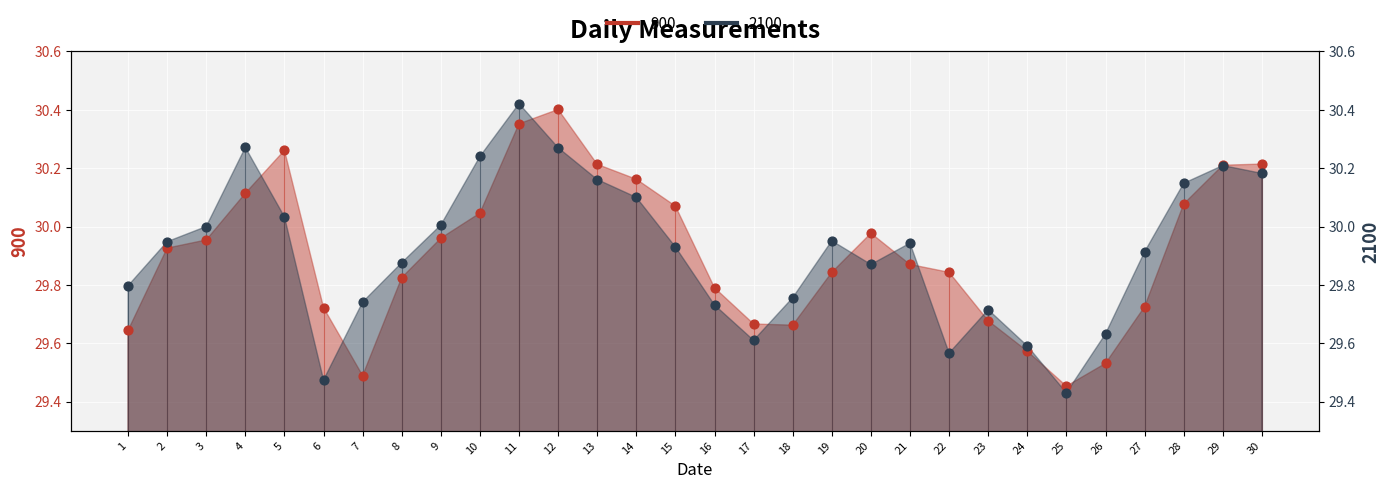

Which series has the largest total across all categories?

2100